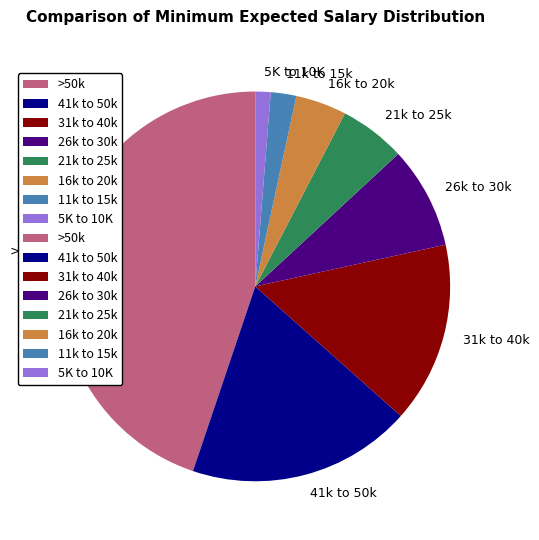

Which category has the biggest portion of the pie?

>50k